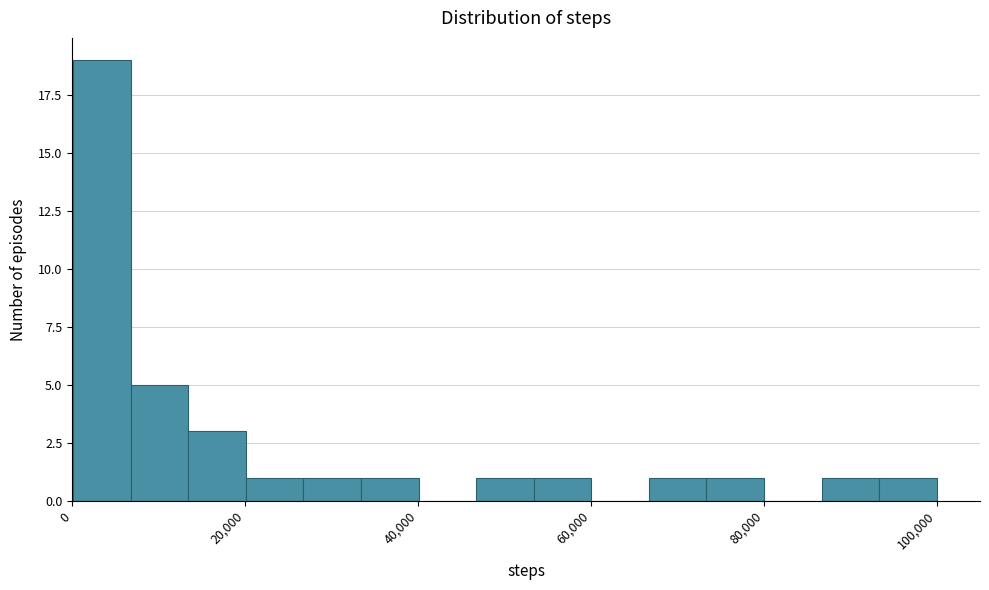

Around what value on the x-axis is the tallest bar? Give the approximate position of its centre, as read against the axis.

4000